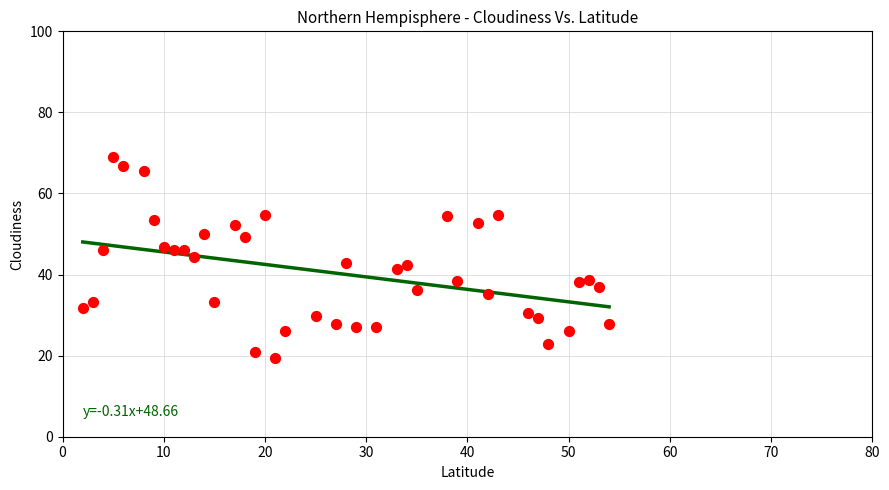

What is the range of X values (max minus min)?

52.0